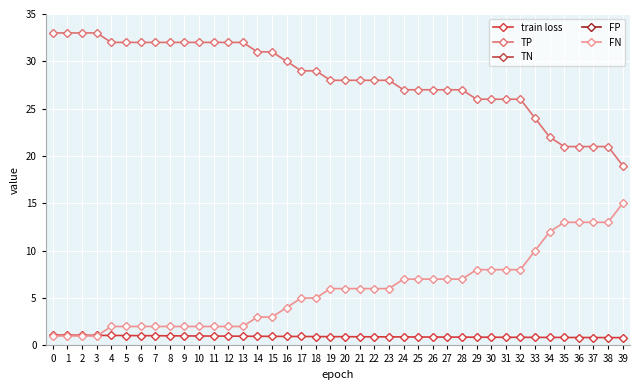

Is the value of FN at 29 greater than the value of train loss at 12?

Yes